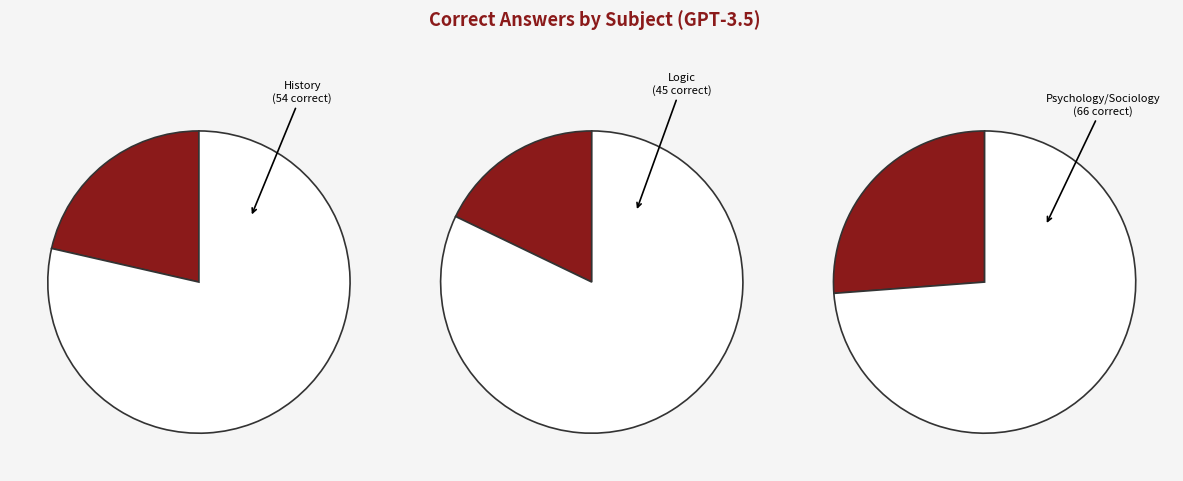

Is it true that History is 16% of the pie?

False